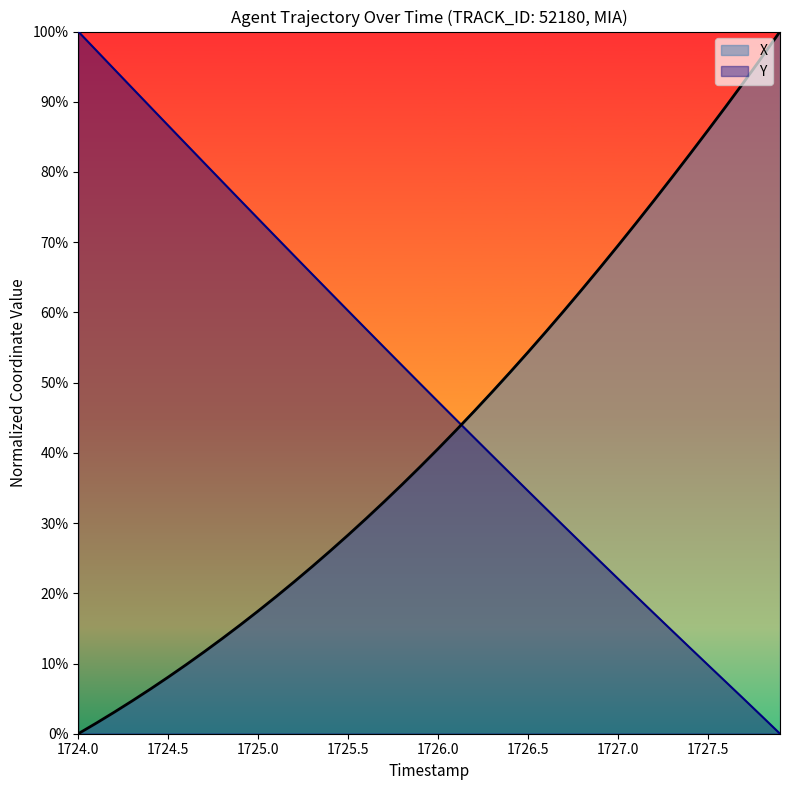

The Y series shows 0.1 at 31. True or false?

False